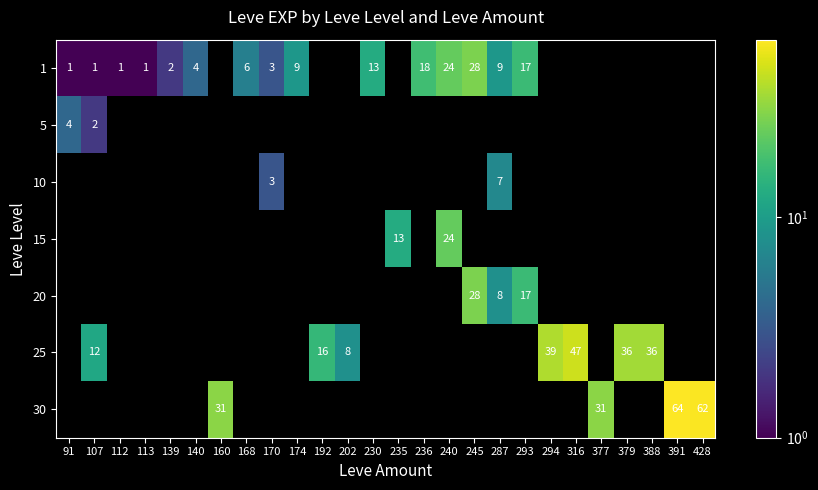

How many data points does each series have?

26